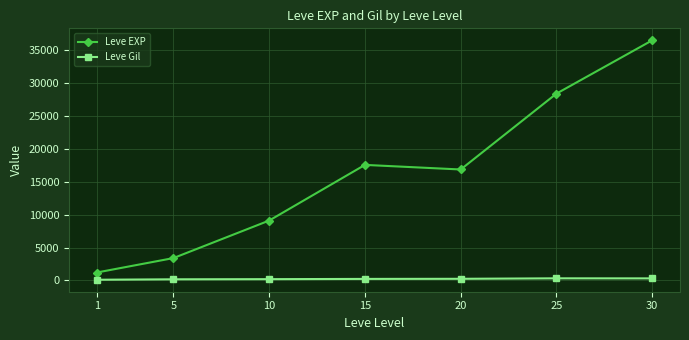

How many series are shown in this chart?

2